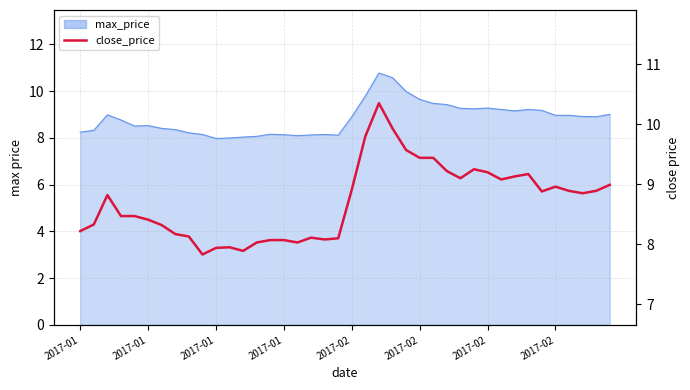

Between 8 and 2017-01, which is larger?

2017-01